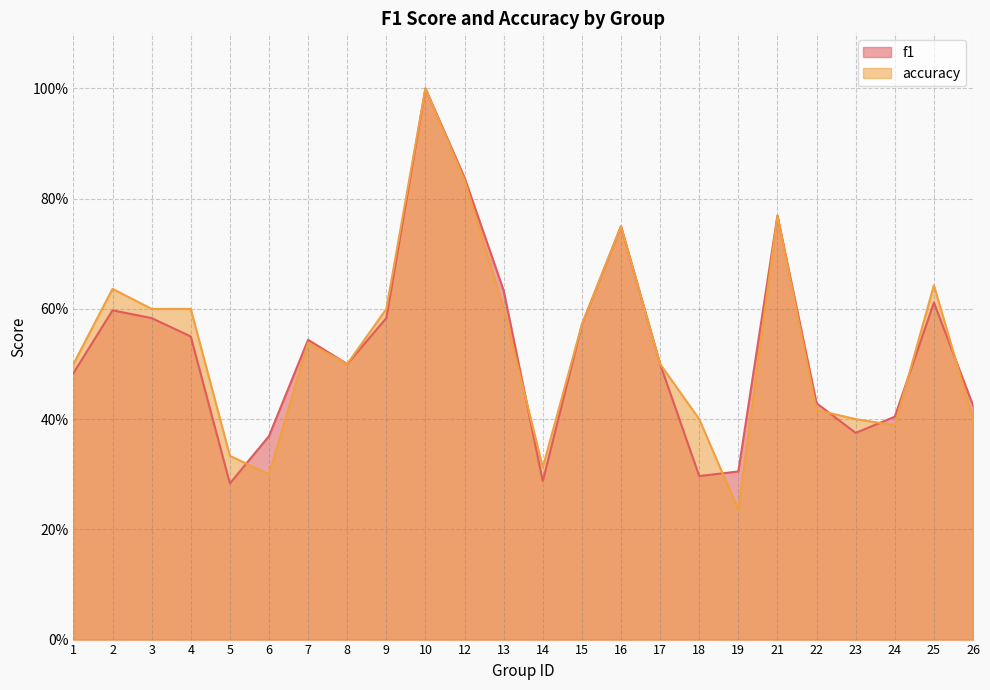

At which category is the sum across all series the highest?

10